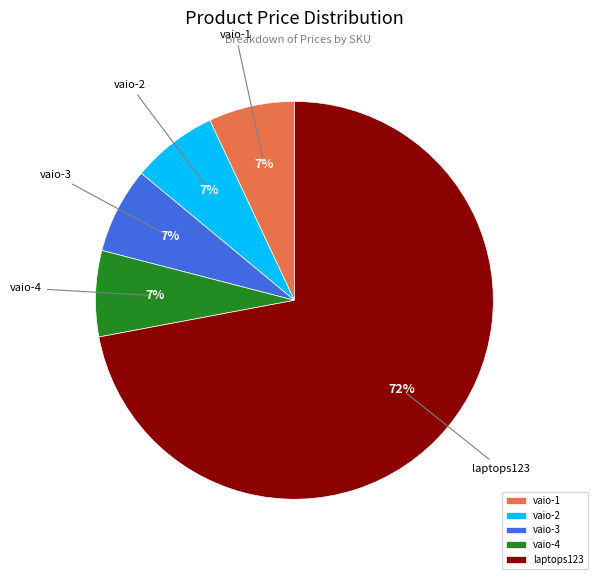

Is the sum of vaio-4 and laptops123 greater than half?

Yes